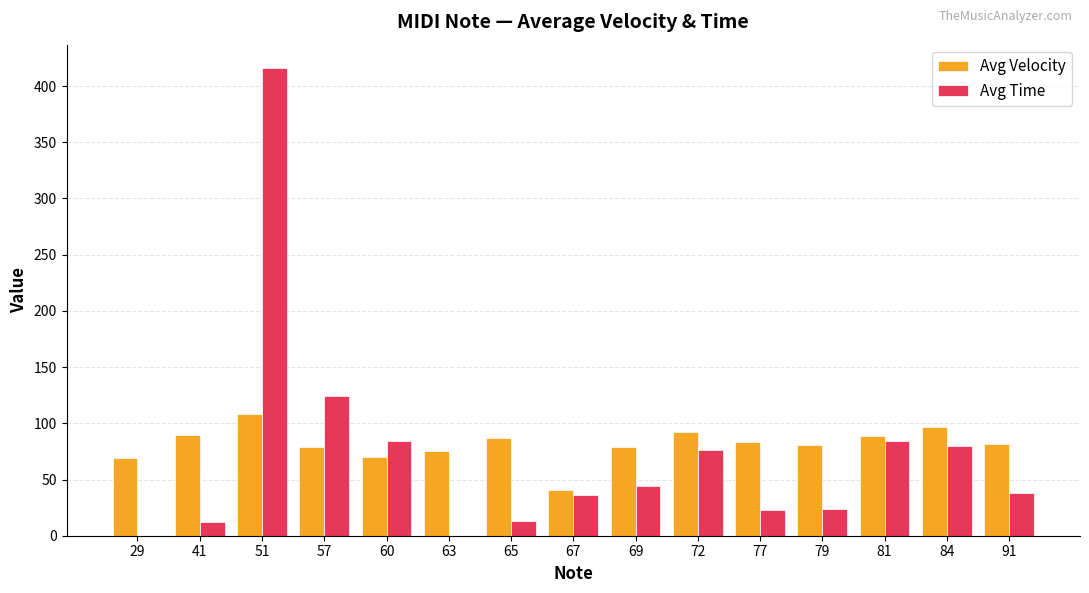

What is the sum of all Avg Time values?

1053.1